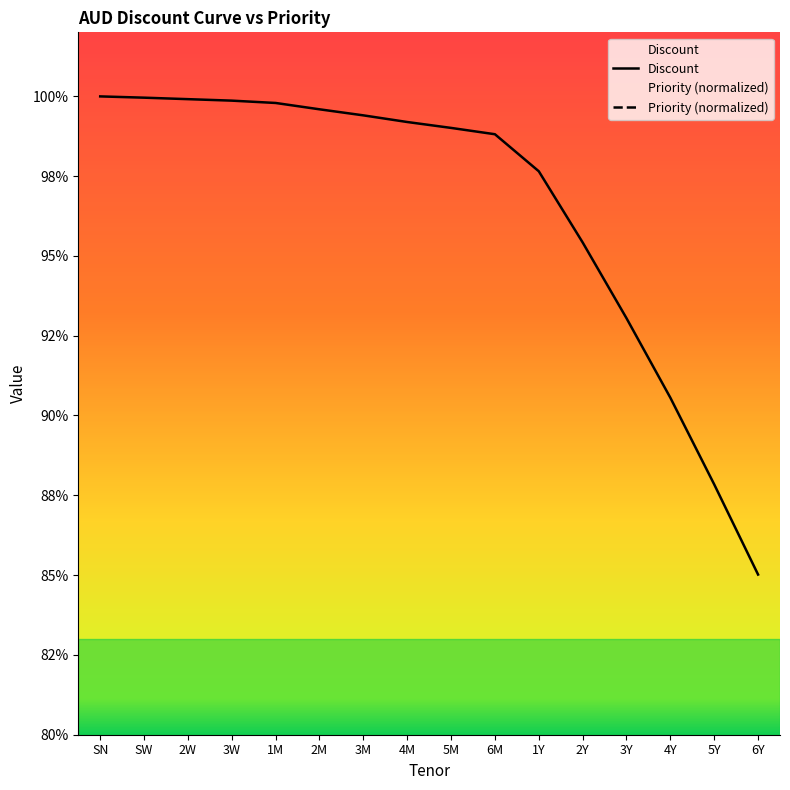

Between 3M and 6Y, which series saw the biggest shift?

Priority